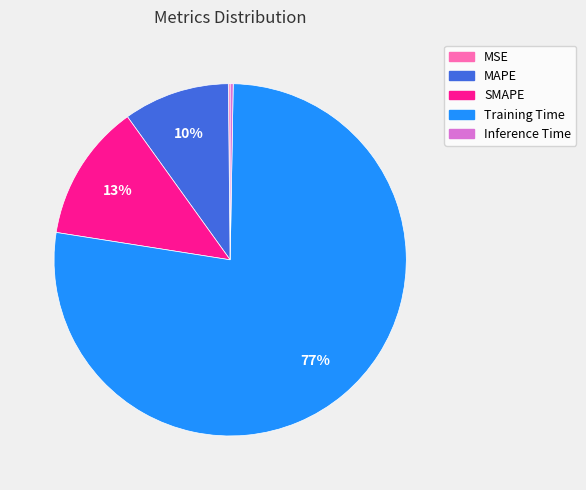

Which has a higher value, SMAPE or Training Time?

Training Time